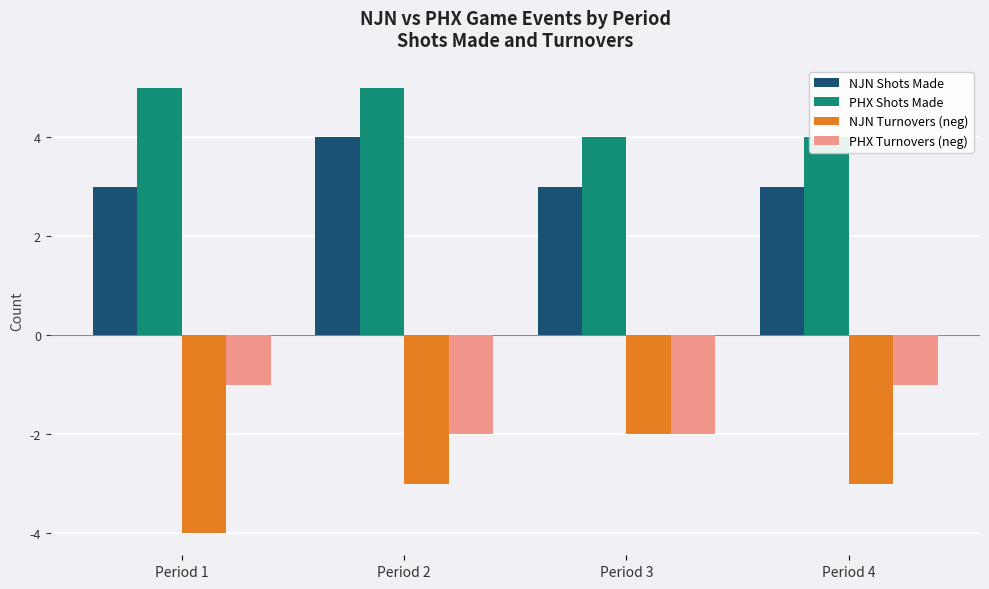

What is the value of the NJN Shots Made bar at the 2nd from the left?

4